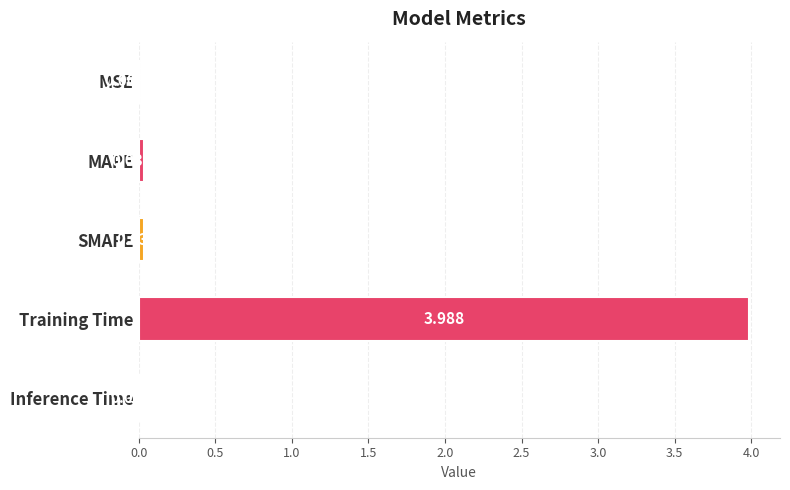

Where is the data nearest to the value 1?

SMAPE